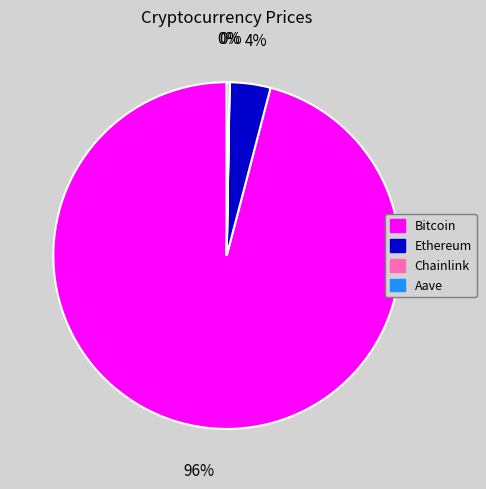

To the nearest percent, what is the average slice percentage?

25%